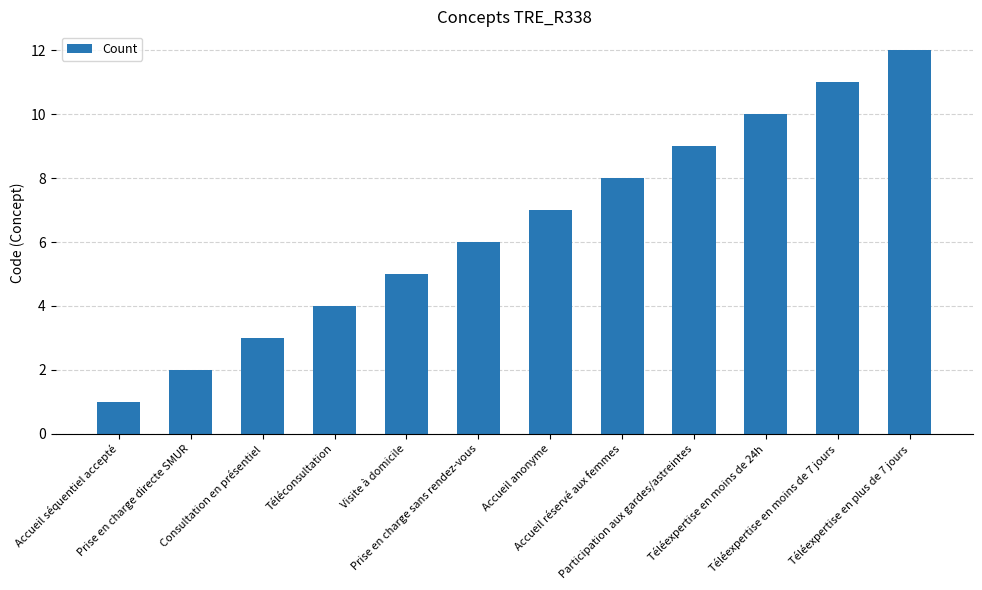

What is the smallest value displayed?

1